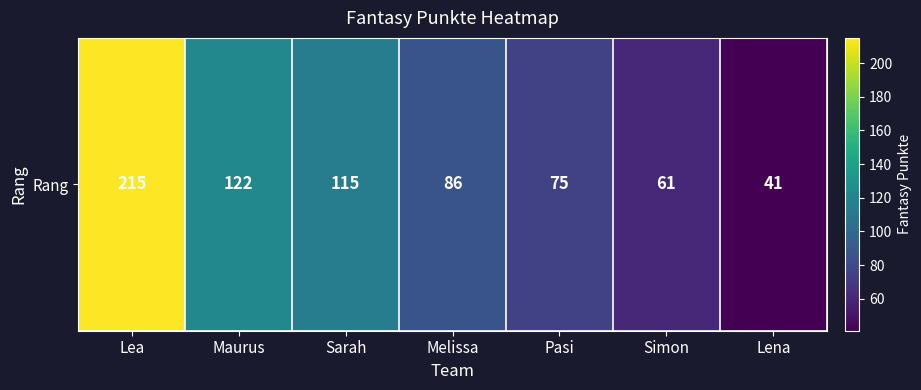

What is the ratio of the value at Sarah to the value at Maurus?

0.9